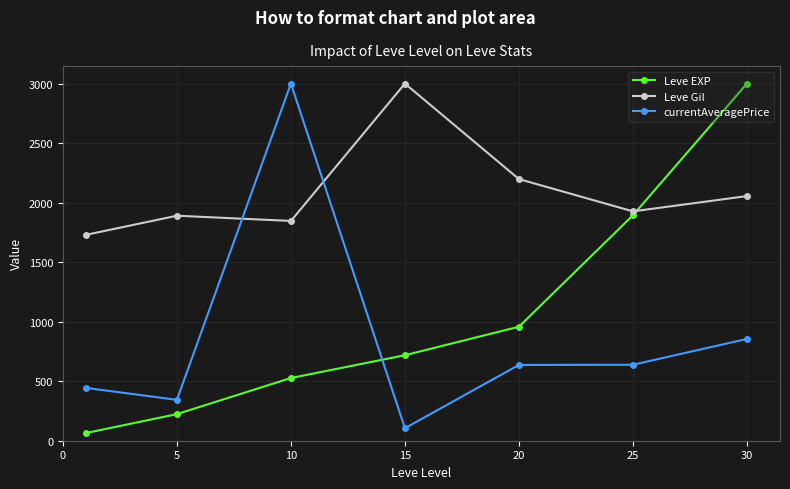

At how many categories does at least one series exceed 2421?

3